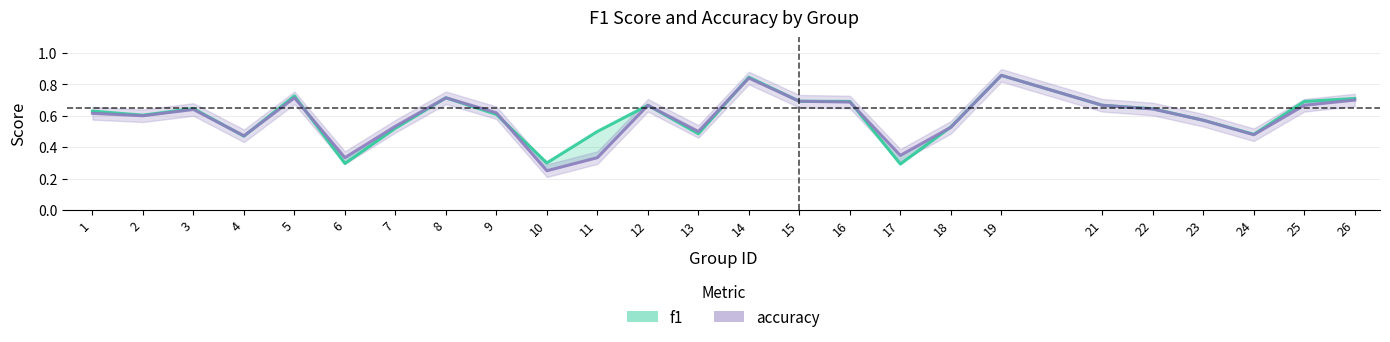

After their last crossing, which series has the higher values: f1 or accuracy?

f1